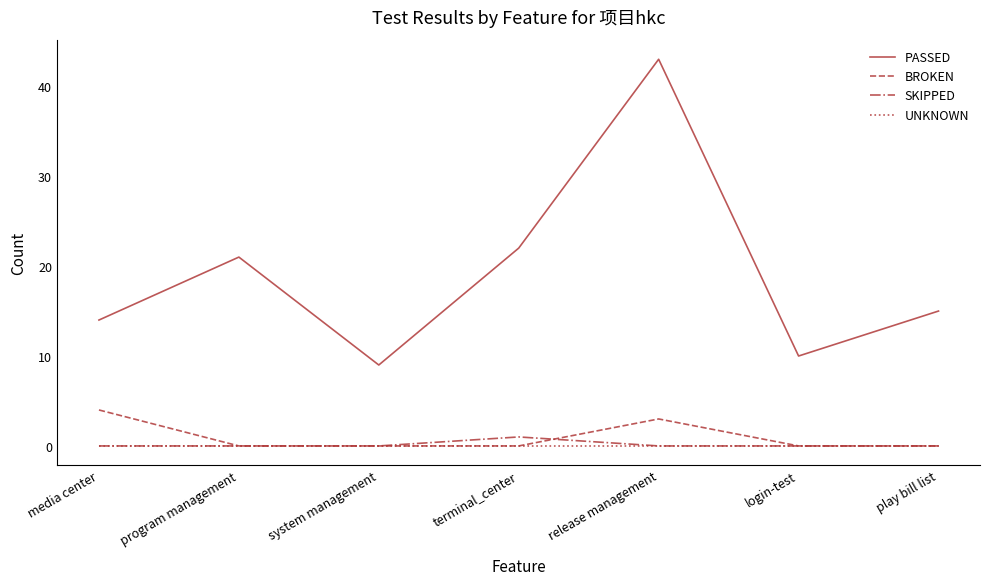

Reading left to right, list all the values displayed in this chart.

PASSED: 14	21	9	22	43	10	15
BROKEN: 4	0	0	0	3	0	0
SKIPPED: 0	0	0	1	0	0	0
UNKNOWN: 0	0	0	0	0	0	0